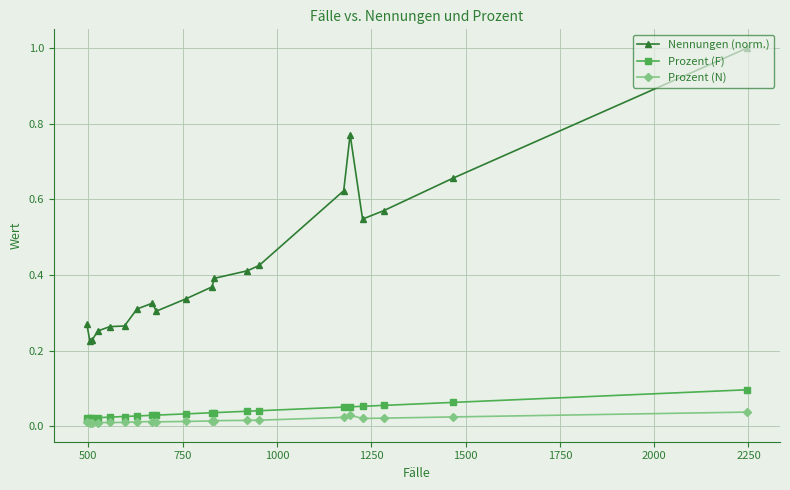

What is the maximum value shown in the chart?

1.0